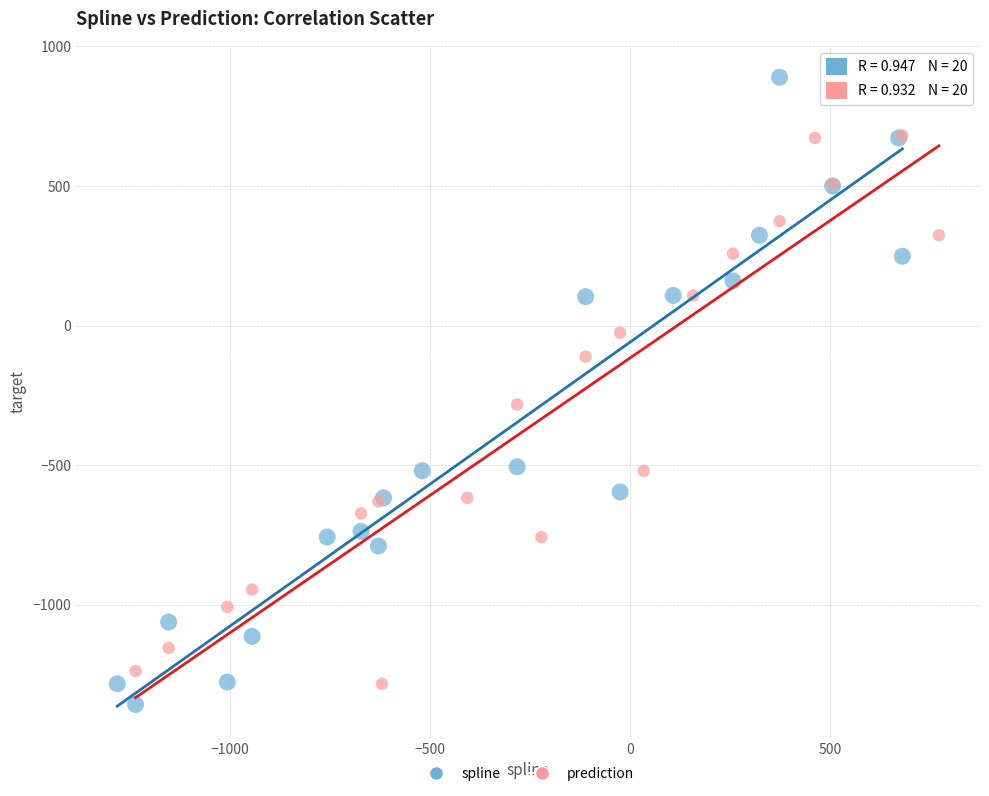

Which series has the widest spread of Y values?

spline